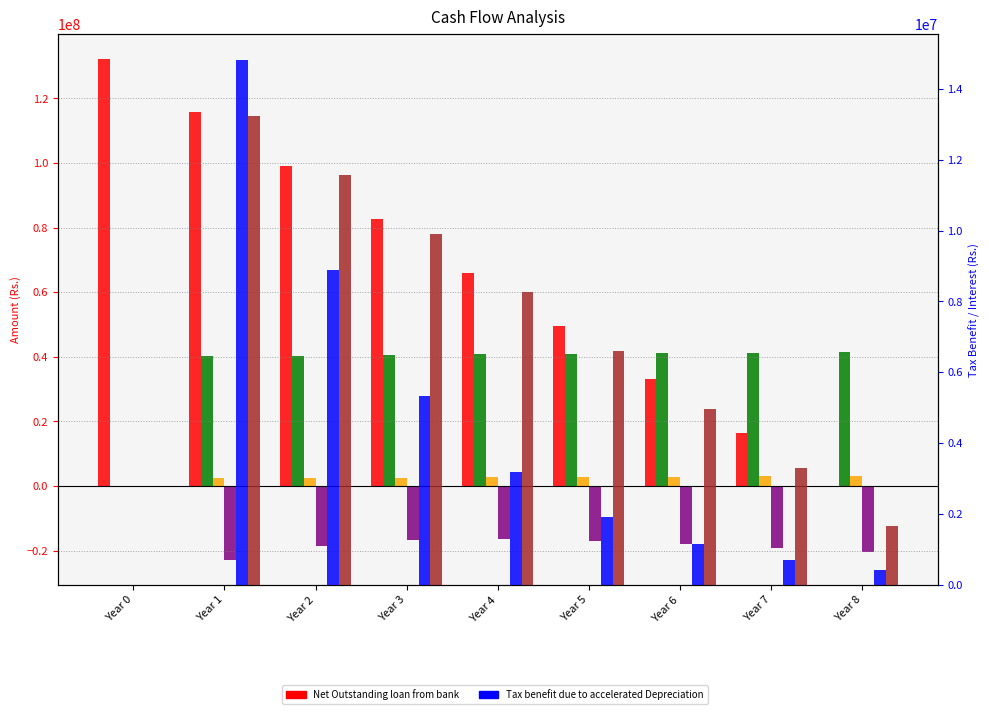

What is the average value of the Tax benefit due to accelerated Depreciation series?

4043808.1